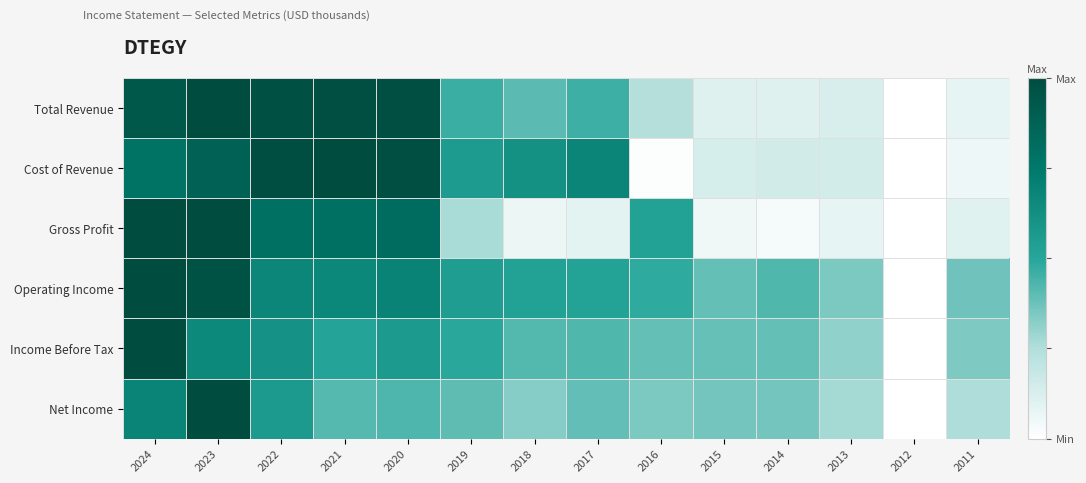

What is the total value across all series at 2024?

5.4